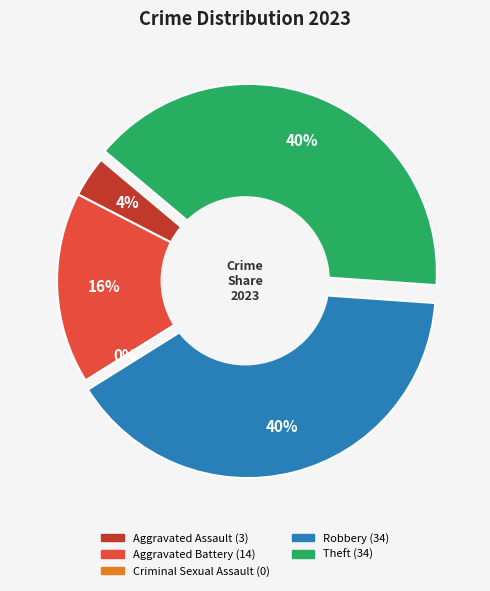

What percentage is the Aggravated Battery slice, to the nearest percent?

16%